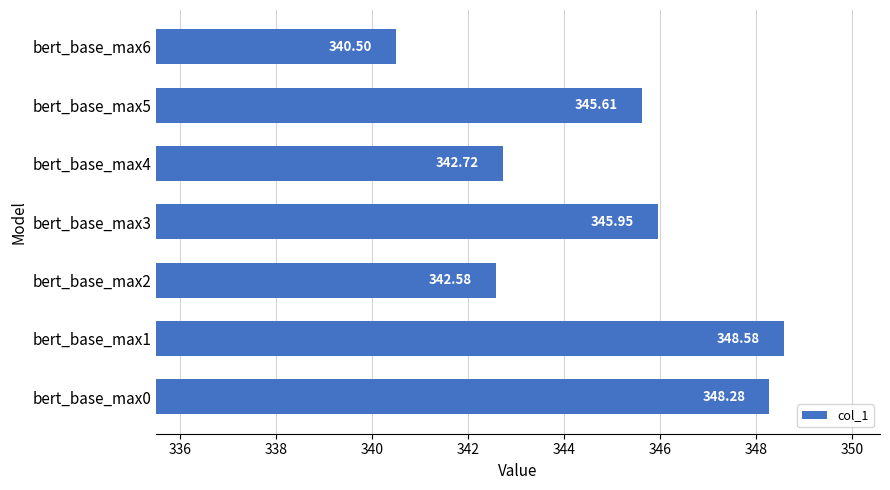

What is the difference between the values at bert_base_max4 and bert_base_max6?

2.2